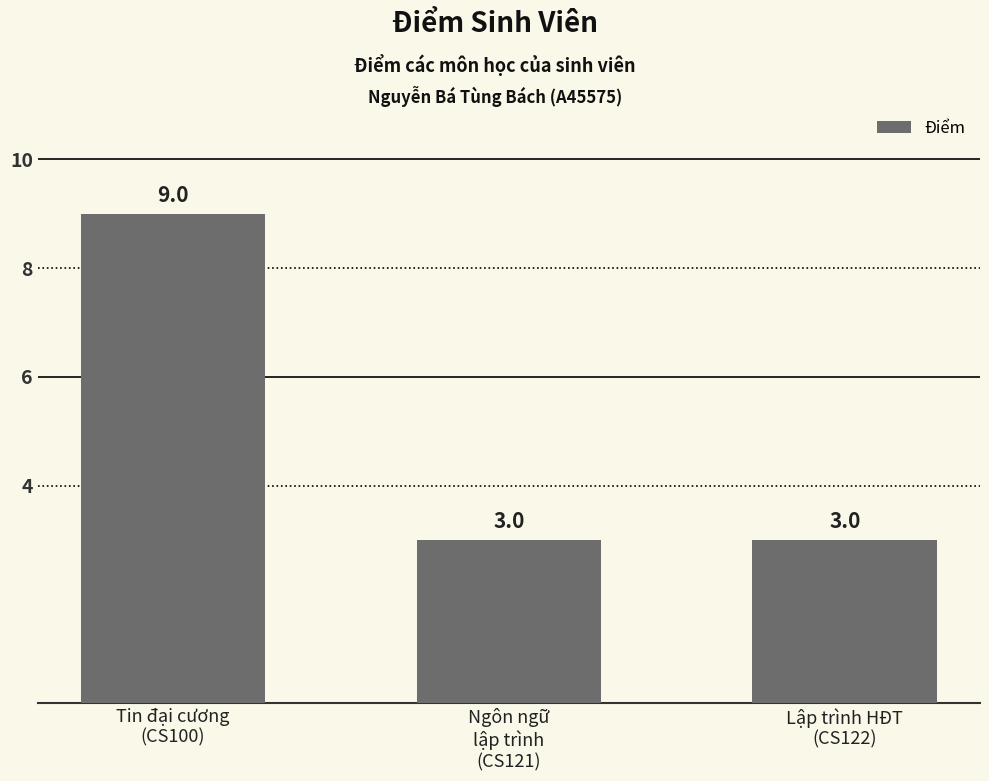

What is the label of the 3rd bar from the left?

Lập trình HĐT
(CS122)